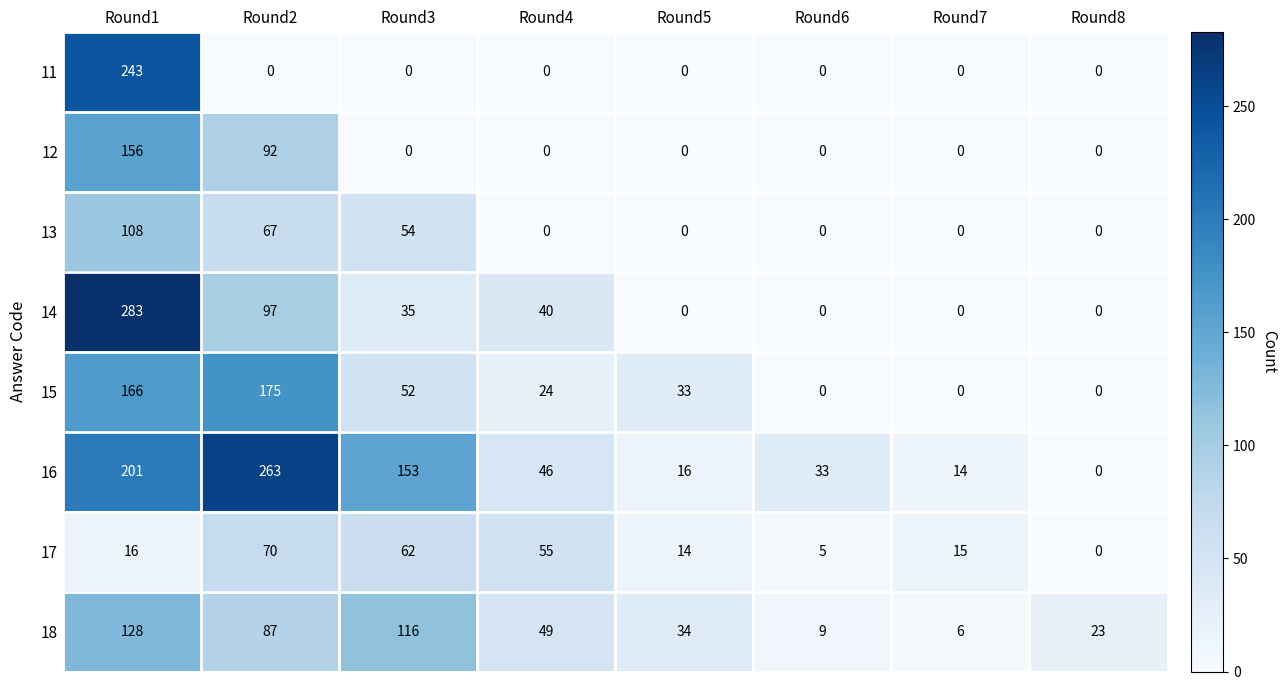

What is the difference between the maximum and minimum values in the 15 series?

175